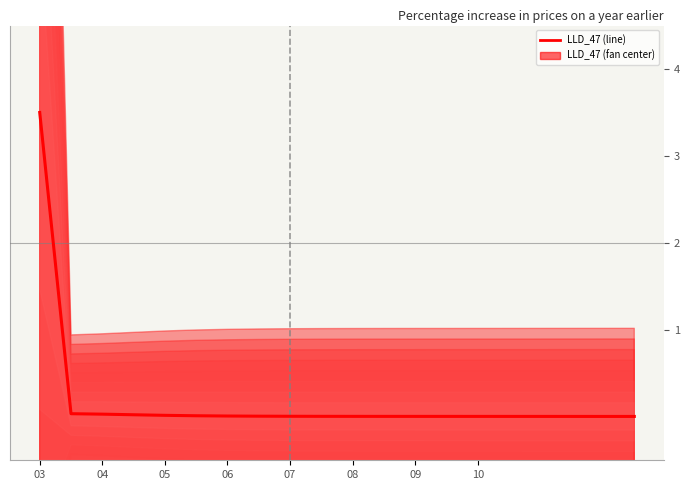

True or false: the data has more than 0 interior local peaks.

False